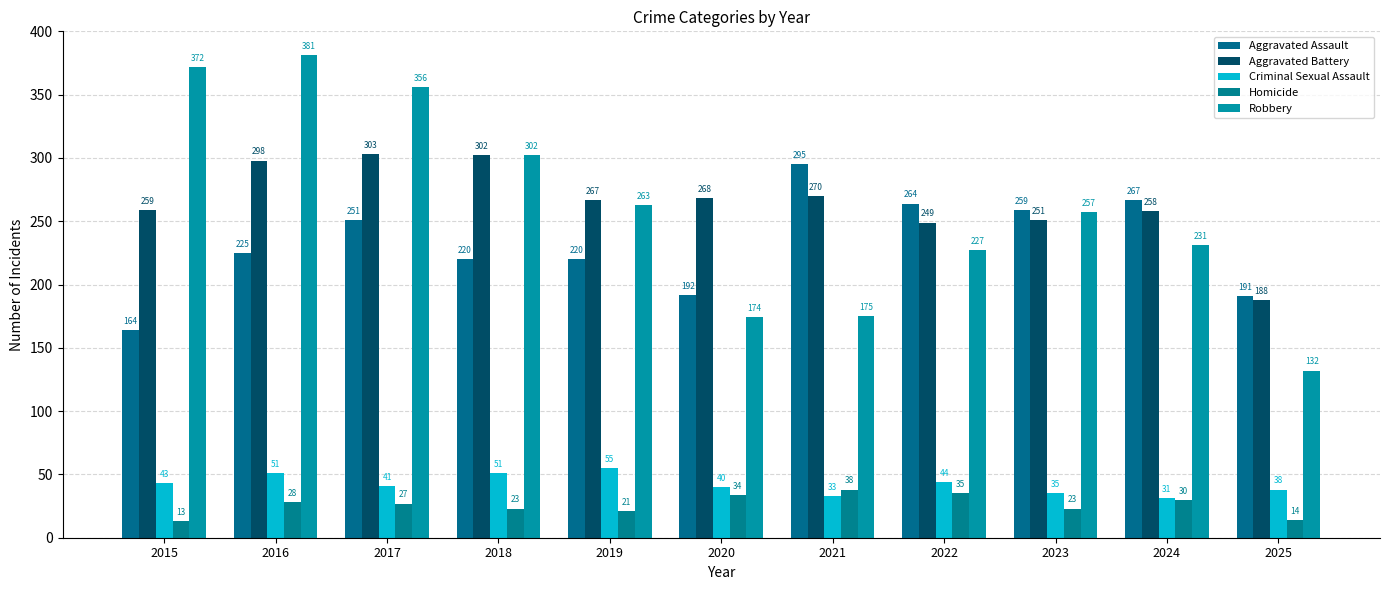

Which series has the largest range (max minus min)?

Robbery